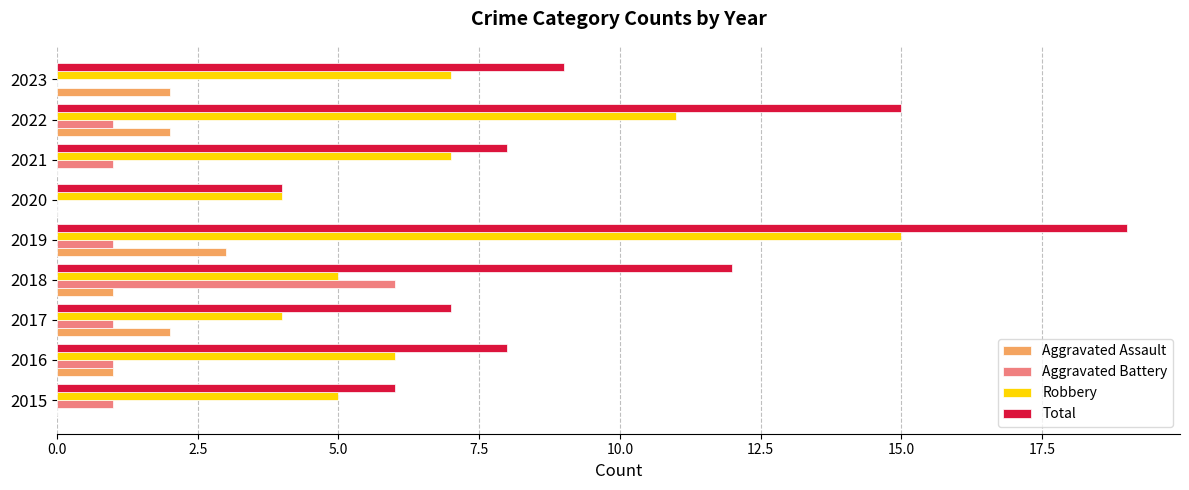

What is the greatest value displayed?

19